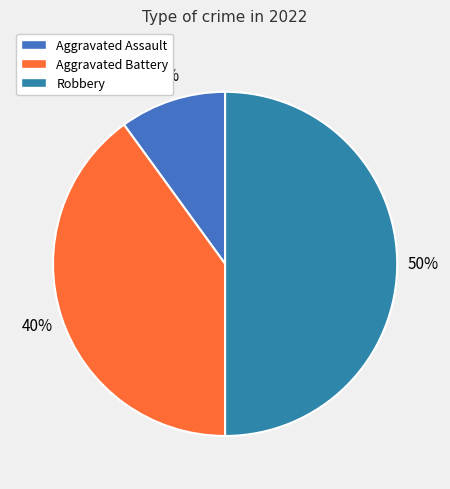

Is Aggravated Battery the majority of the pie?

No